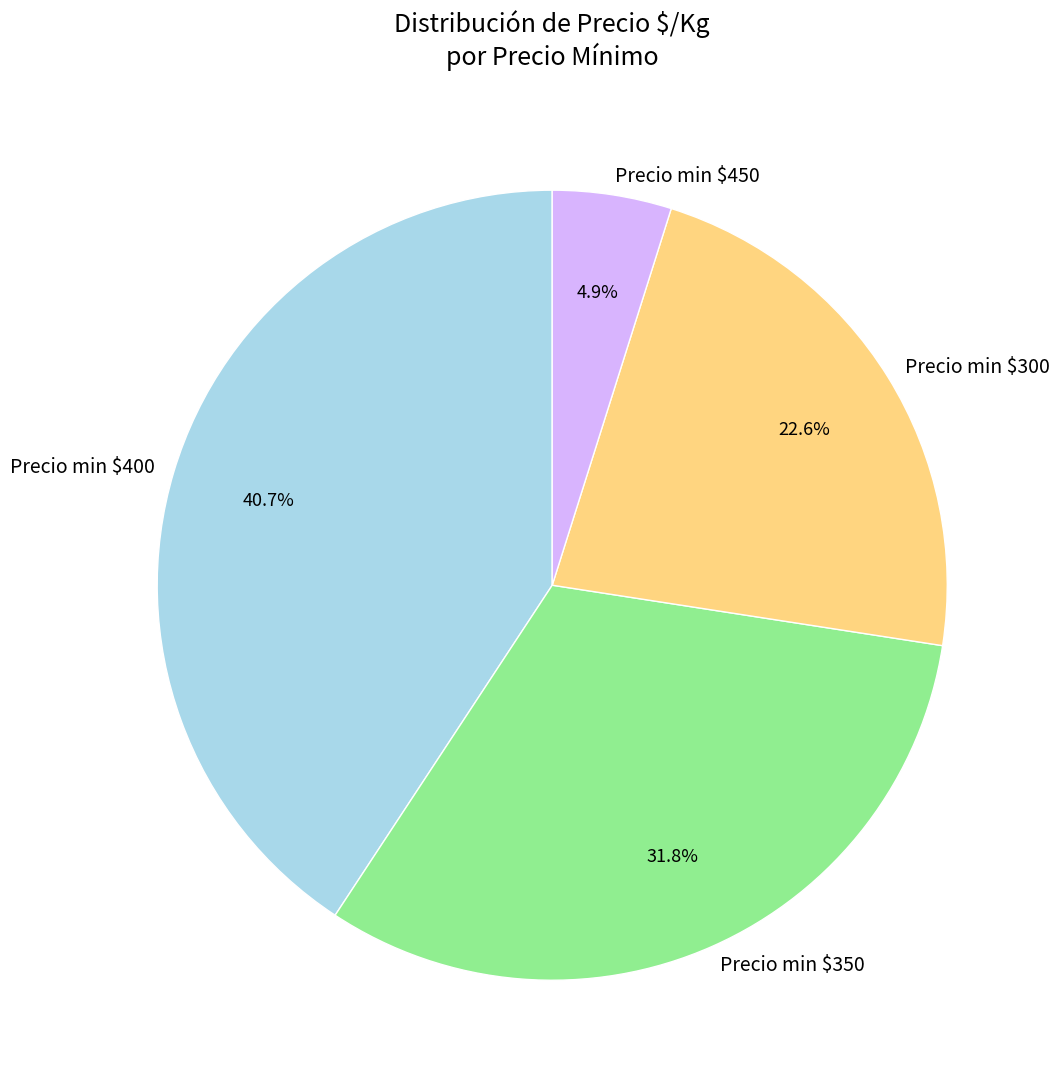

Rank the categories by value from lowest to highest.

Precio min $450, Precio min $300, Precio min $350, Precio min $400